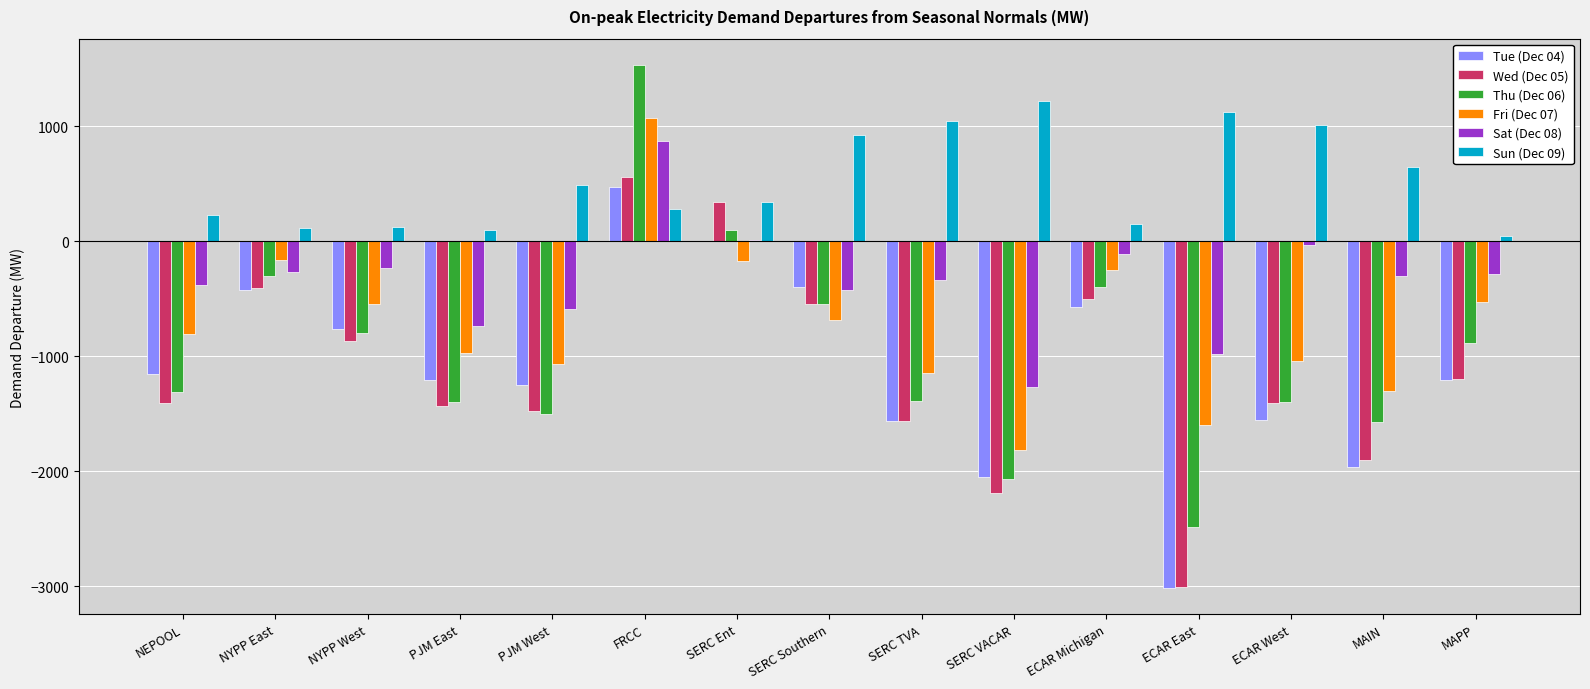

The Sat (Dec 08) series shows -281.0 at MAPP. True or false?

True